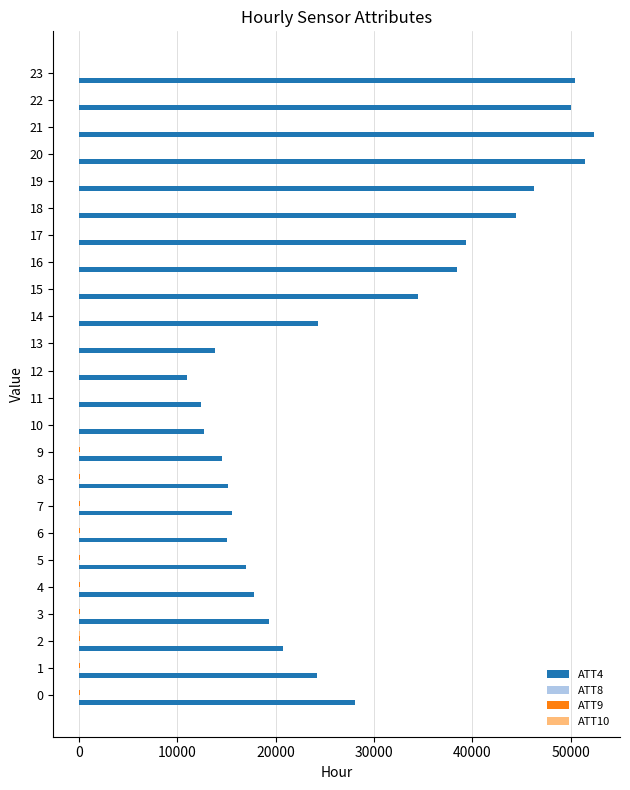

Which category has the highest value across all series?

21